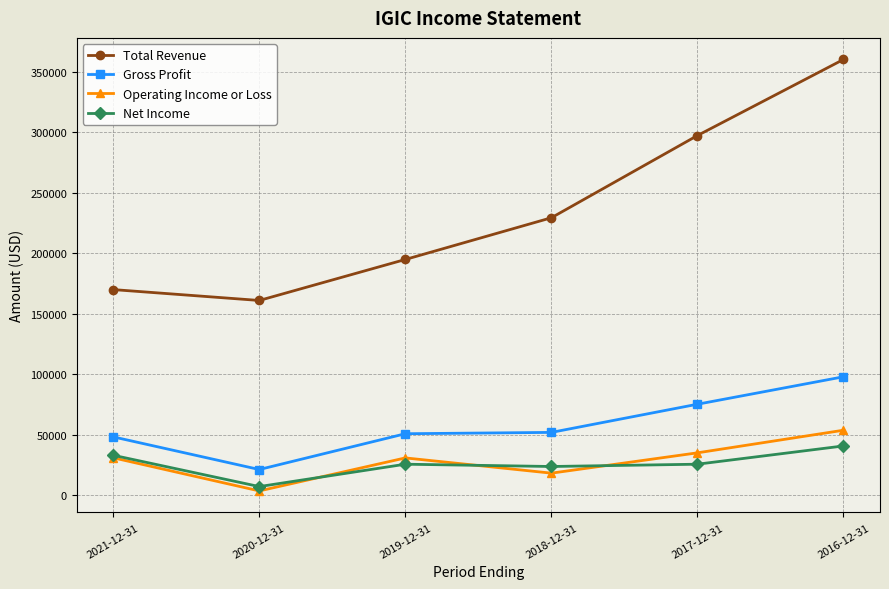

True or false: Total Revenue has more than 0 interior local peaks.

False